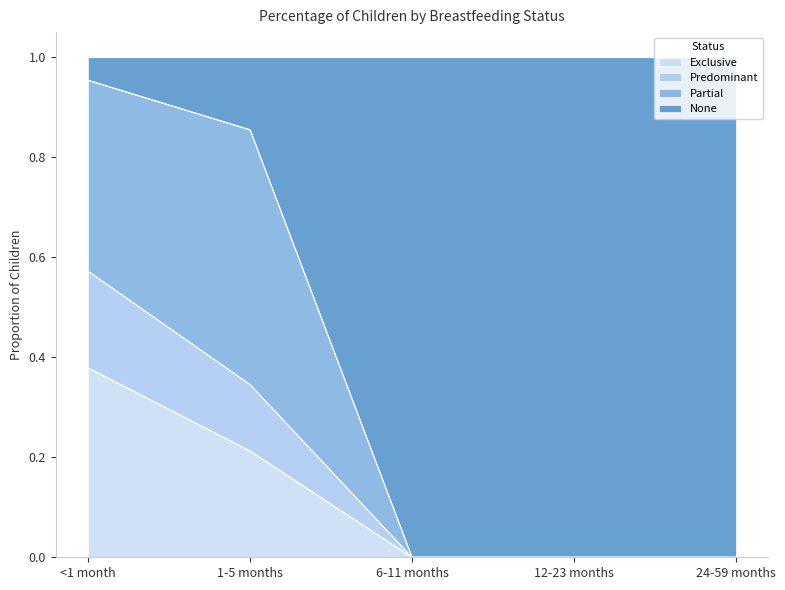

What is the total value across all series at 24-59 months?

1.0